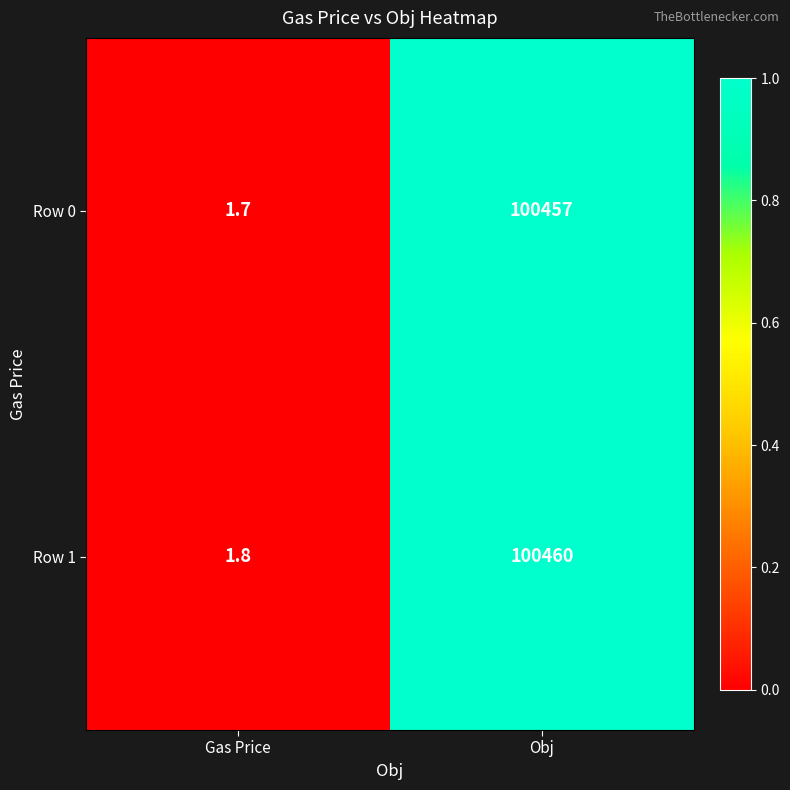

Rank the series by their maximum value, from lowest to highest.

Row 0, Row 1